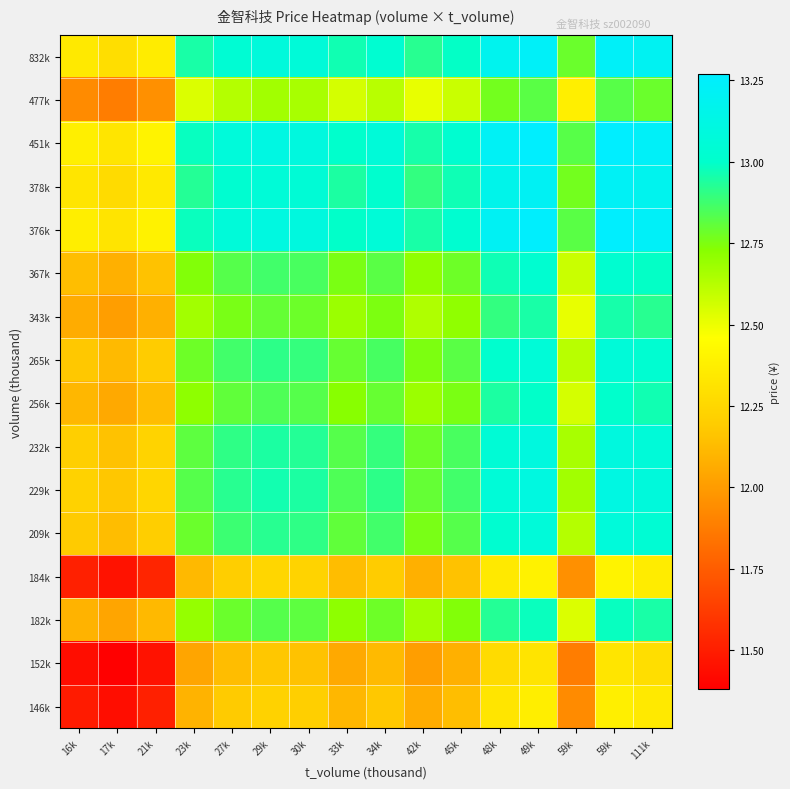

Which has a higher value, 59k or 30k?

30k